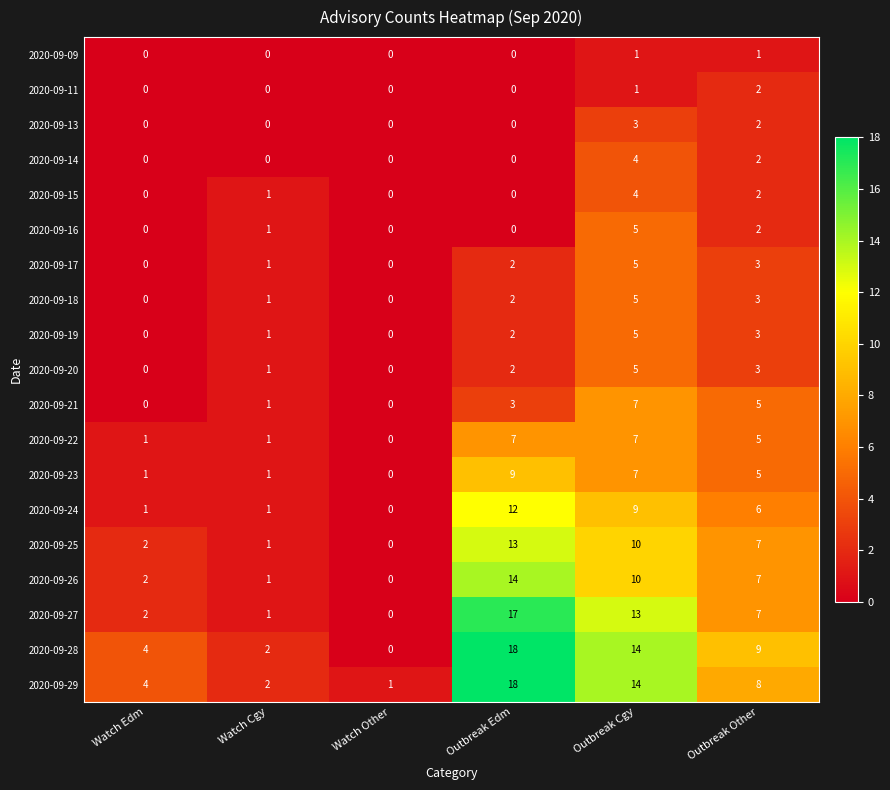

Which series changed the most between Watch Edm and Watch Other?

2020-09-28